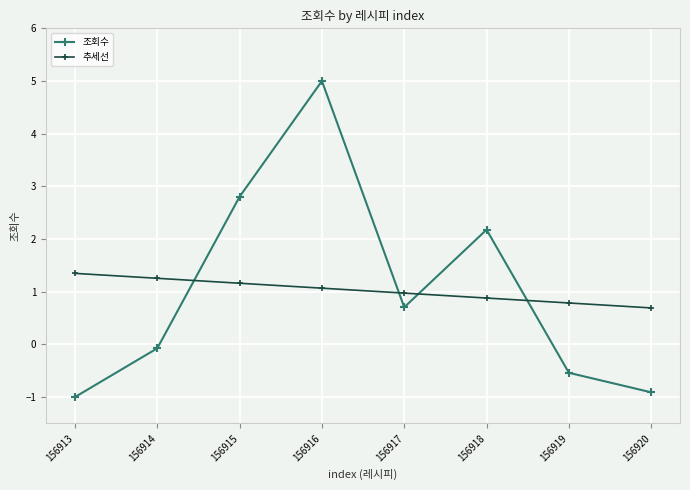

What is the spread (max minus min) of values at 156920?

1.6